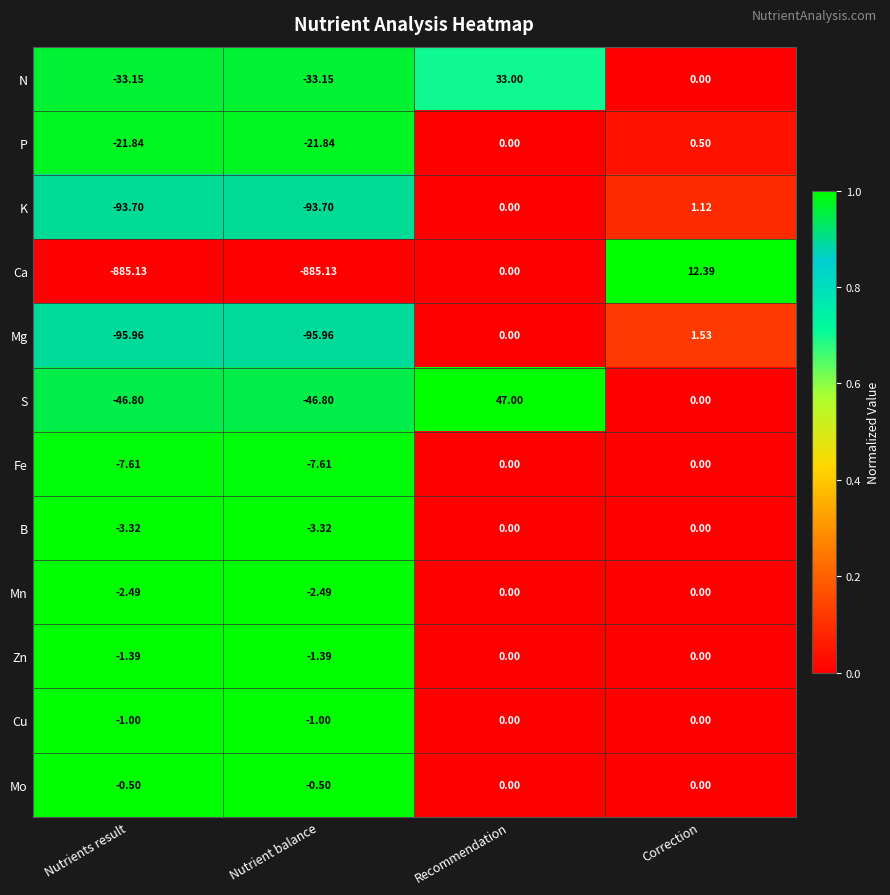

At which category is the sum across all series the highest?

Recommendation